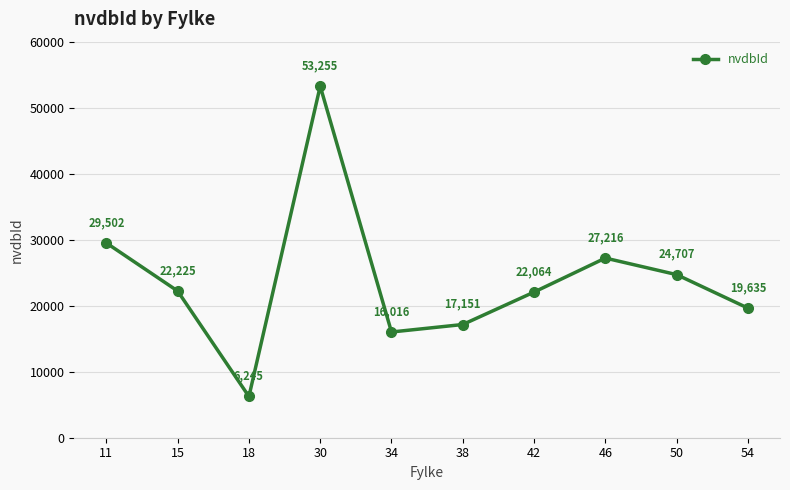

Where is the first local maximum?

30